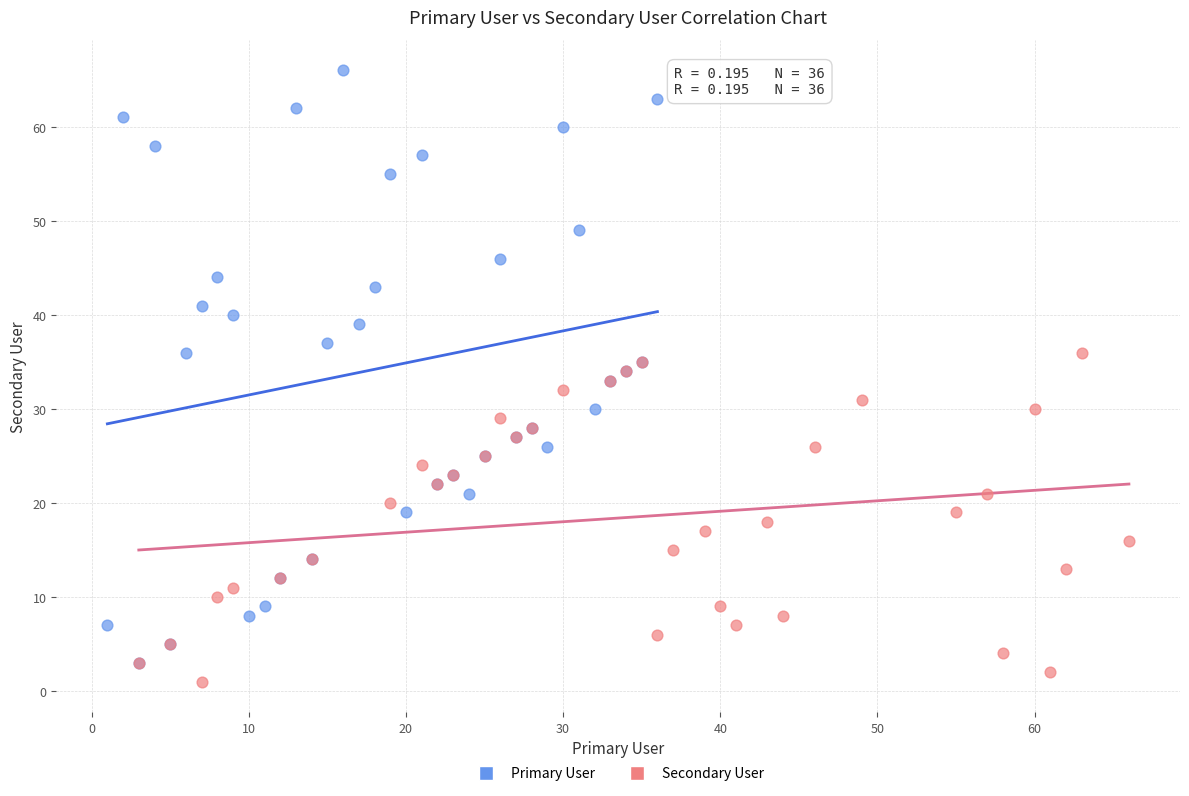

Which series has the widest spread of Y values?

Primary User